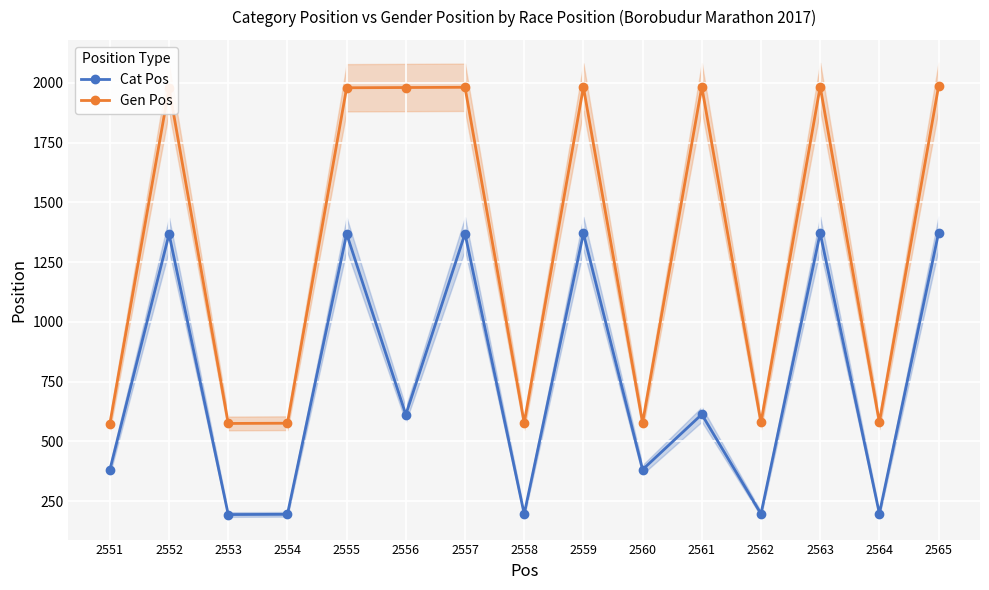

Rank the series by their maximum value, from lowest to highest.

Cat Pos, Gen Pos